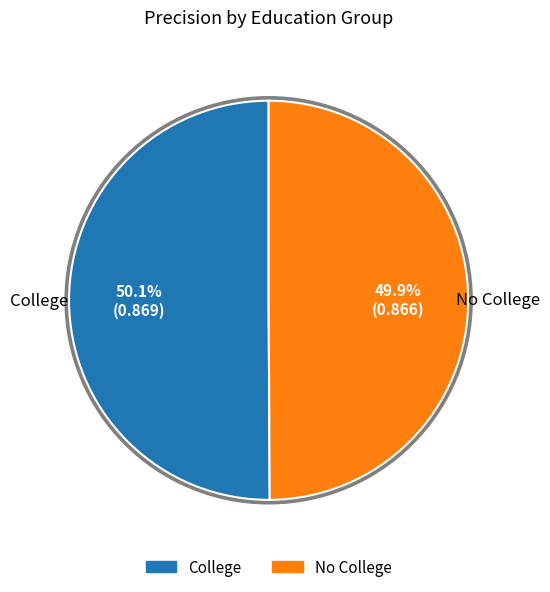

To the nearest percent, what is the average slice percentage?

50%